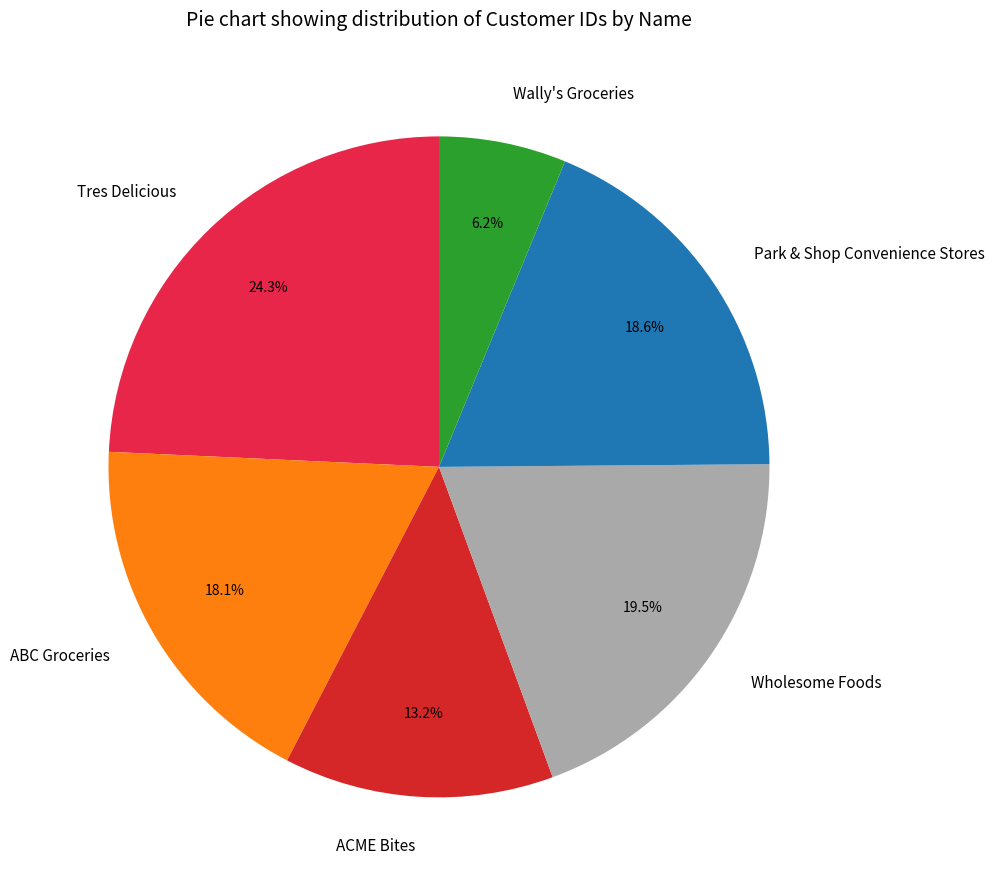

Which has a higher value, Tres Delicious or ACME Bites?

Tres Delicious